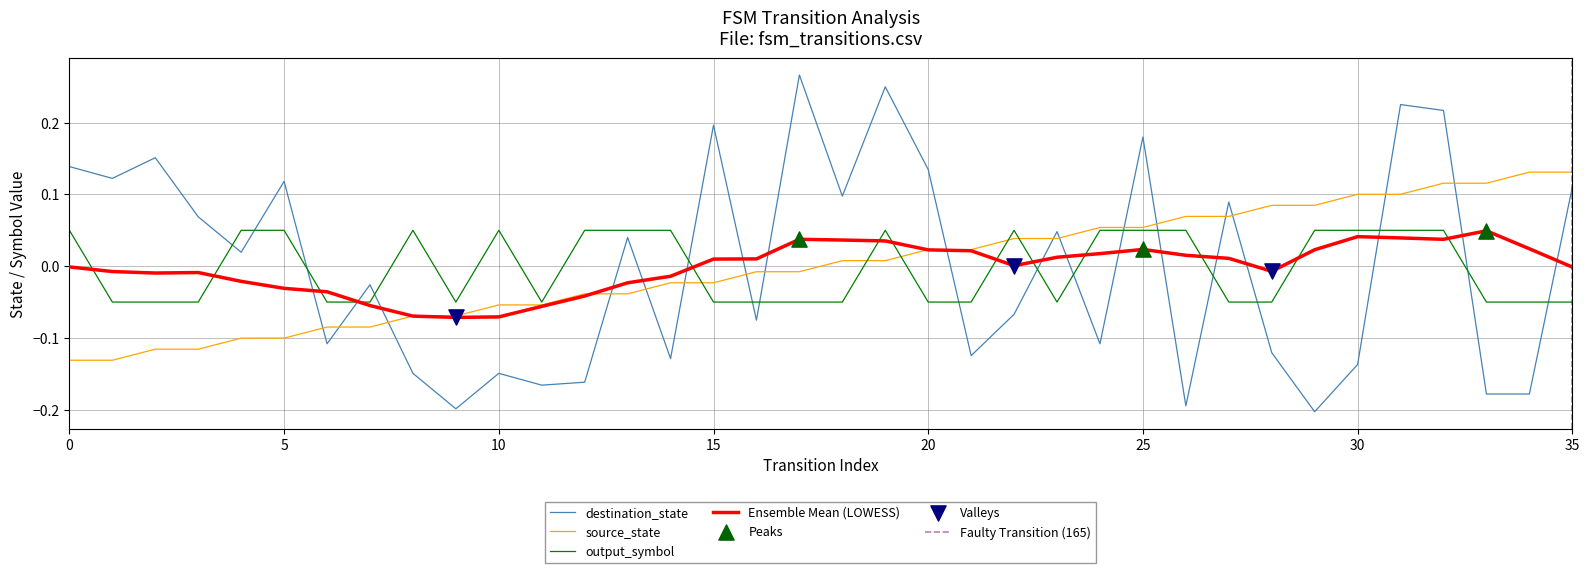

Which series reaches the minimum Y coordinate?

destination_state